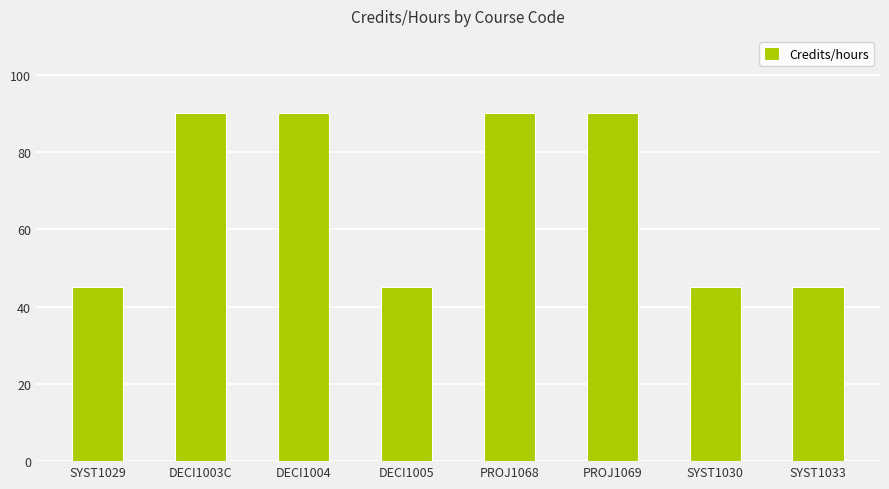

What is the difference between the second highest and minimum values?

45